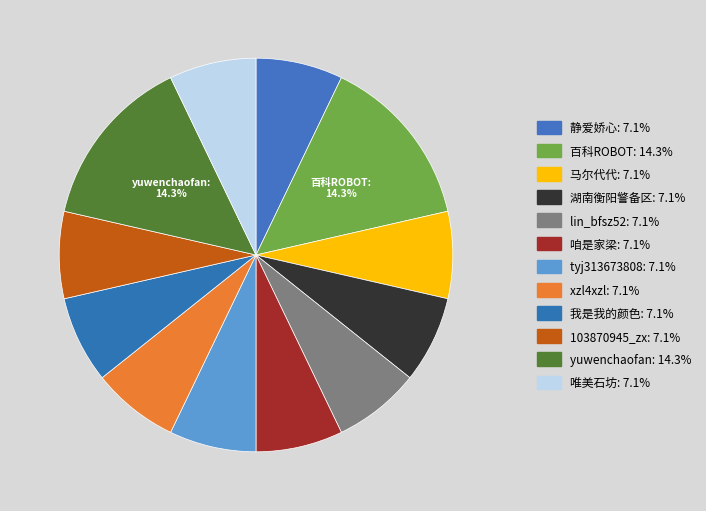

To the nearest percent, what is the difference between the largest and smallest slice percentages?

7%